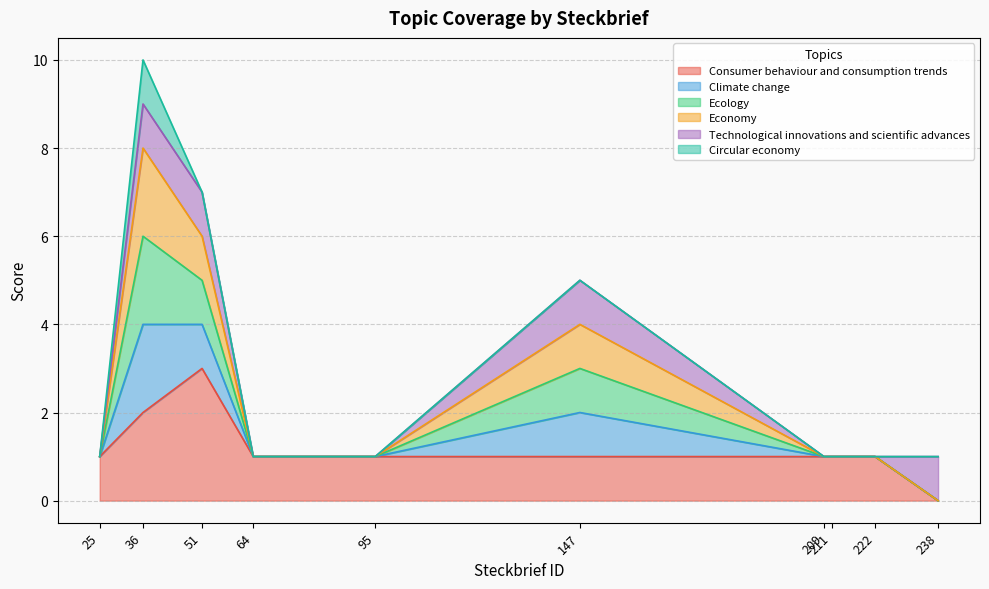

Does the chart have visible grid lines?

Yes